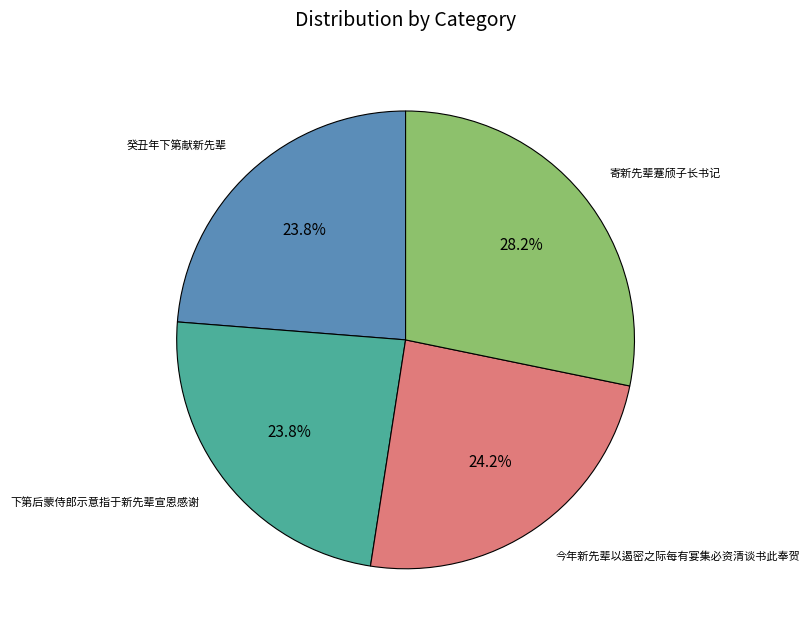

Is there a majority slice in this chart?

No